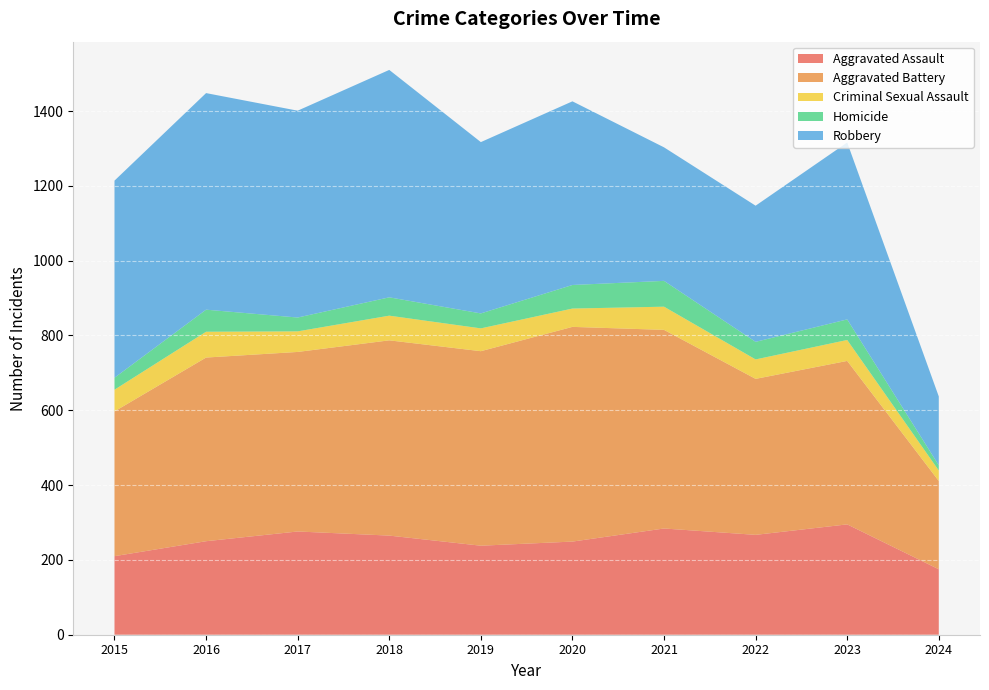

Reading right to left, what are all the values shown in this chart?

Aggravated Assault: 2024=175	2023=295	2022=267	2021=284	2020=249	2019=238	2018=265	2017=276	2016=250	2015=210
Aggravated Battery: 2024=236	2023=437	2022=417	2021=531	2020=574	2019=520	2018=522	2017=480	2016=491	2015=387
Criminal Sexual Assault: 2024=28	2023=56	2022=52	2021=62	2020=49	2019=61	2018=66	2017=55	2016=69	2015=58
Homicide: 2024=14	2023=55	2022=47	2021=69	2020=63	2019=40	2018=49	2017=37	2016=59	2015=32
Robbery: 2024=184	2023=473	2022=364	2021=357	2020=491	2019=458	2018=608	2017=553	2016=579	2015=527